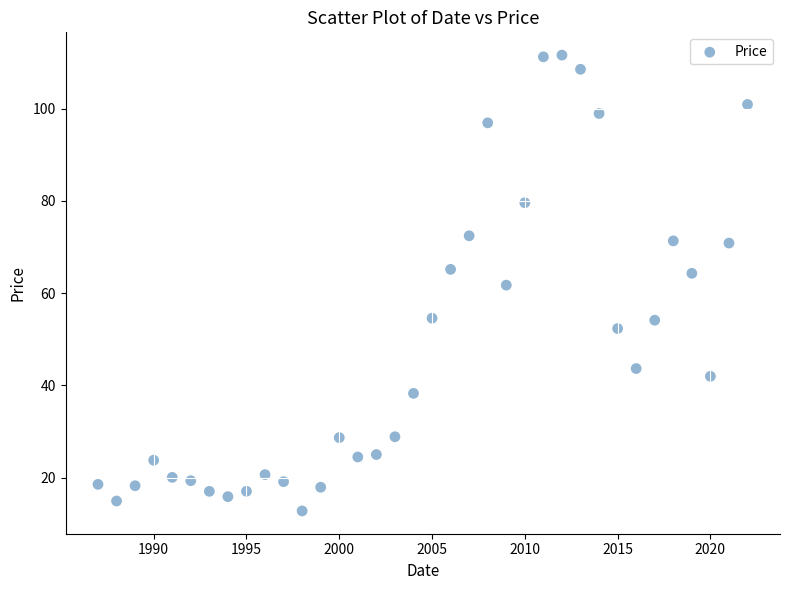

What is the range of X values (max minus min)?

35.0